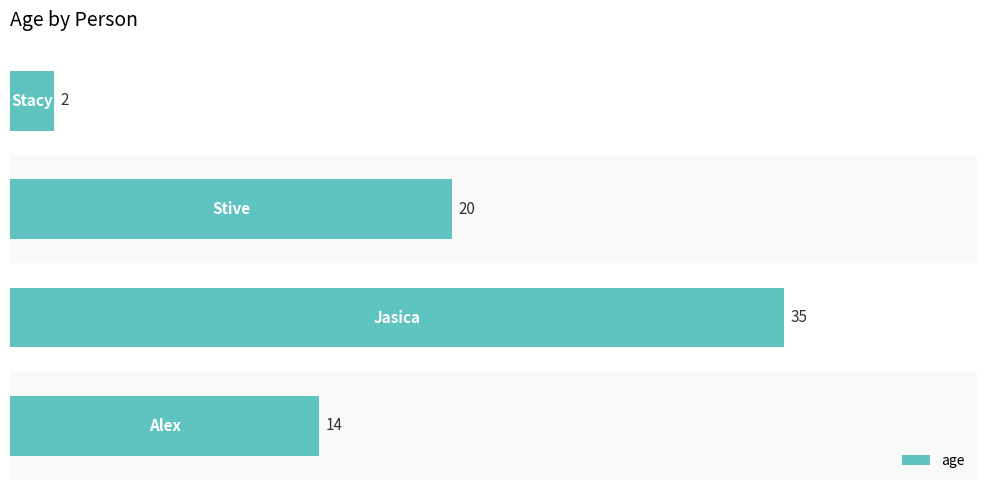

What is the maximum value shown in the chart?

35